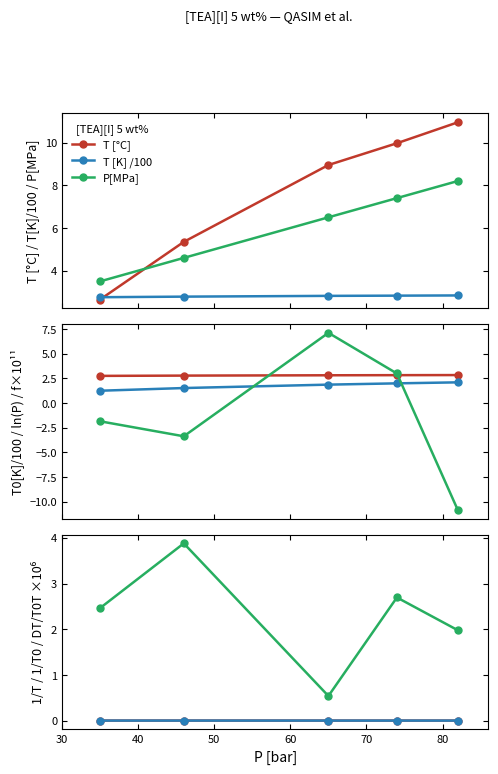

What is the average value of the T [°C] series?

7.6